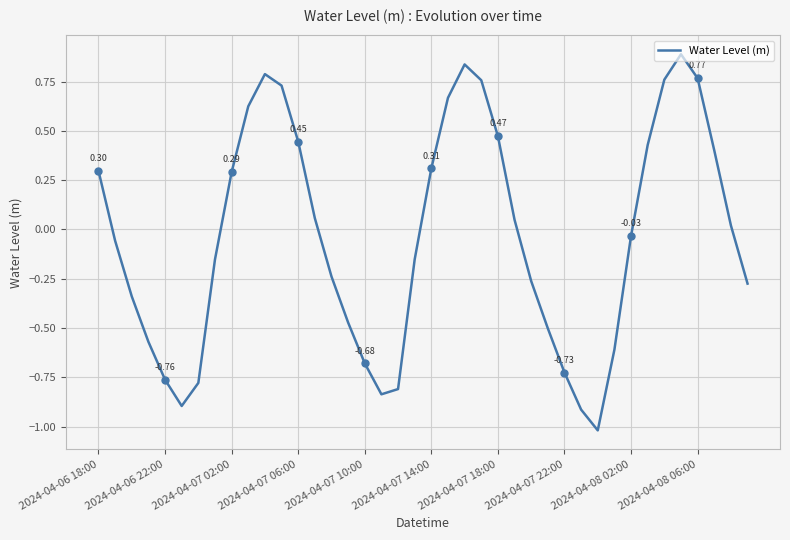

List the labels in order of value, smallest first.

30, 29, 2024-04-07 14:00, 17, 18, 2024-04-07 18:00, 2024-04-07 10:00, 28, 16, 31, 2024-04-07 06:00, 27, 15, 2024-04-07 02:00, 39, 26, 14, 2024-04-07 22:00, 19, 2024-04-06 22:00, 32, 38, 25, 13, 2024-04-08 02:00, 2024-04-06 18:00, 20, 37, 33, 12, 24, 2024-04-08 06:00, 21, 11, 23, 34, 36, 10, 22, 35